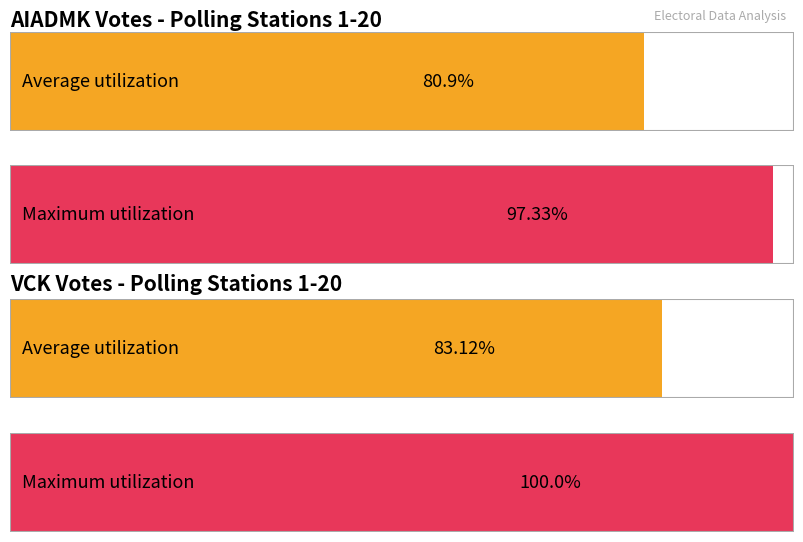

The value of Average utilization at VCK_Votes is 54.5. True or false?

False